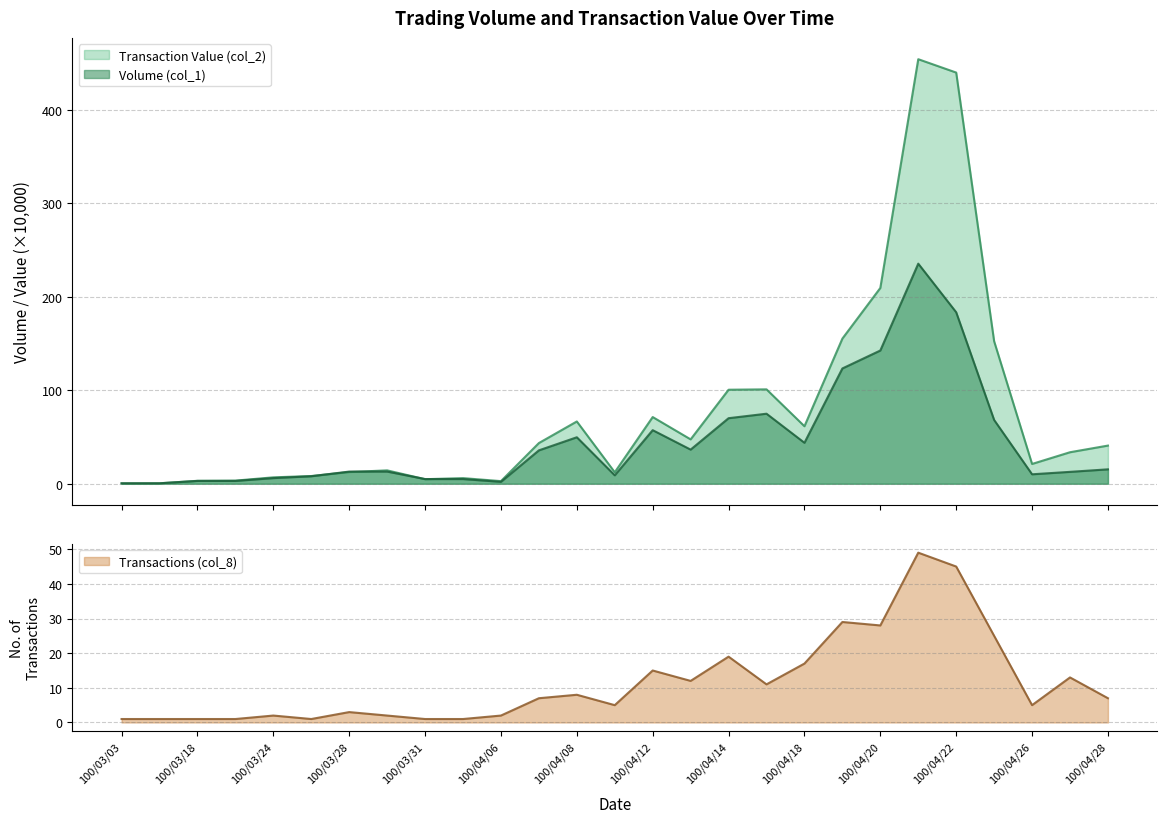

At 100/04/22, list the series in order from largest to smallest.

Transaction Value (col_2), Volume (col_1)